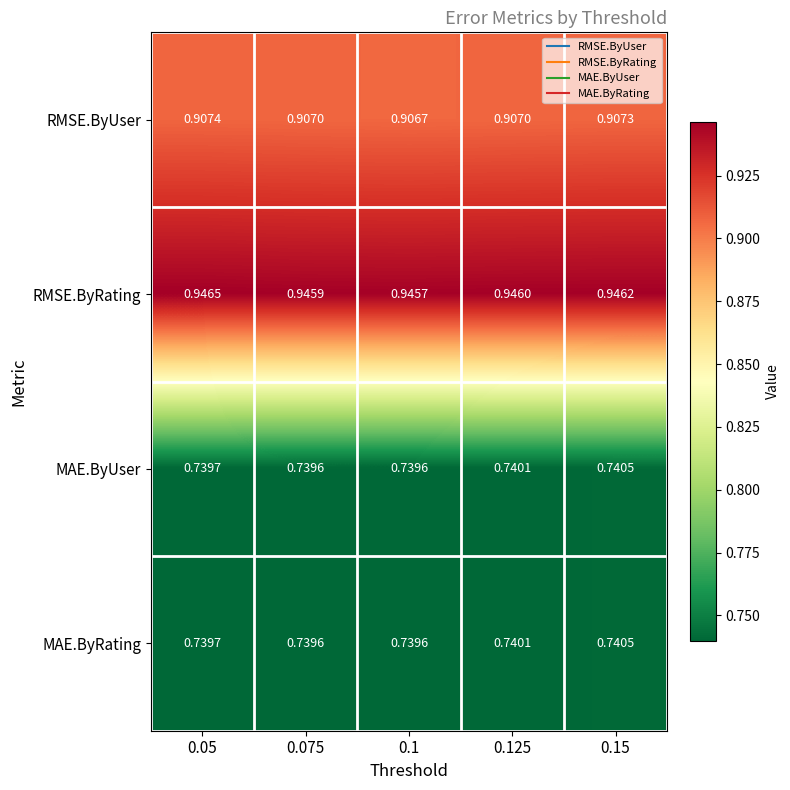

Which series has the largest total across all categories?

RMSE.ByRating